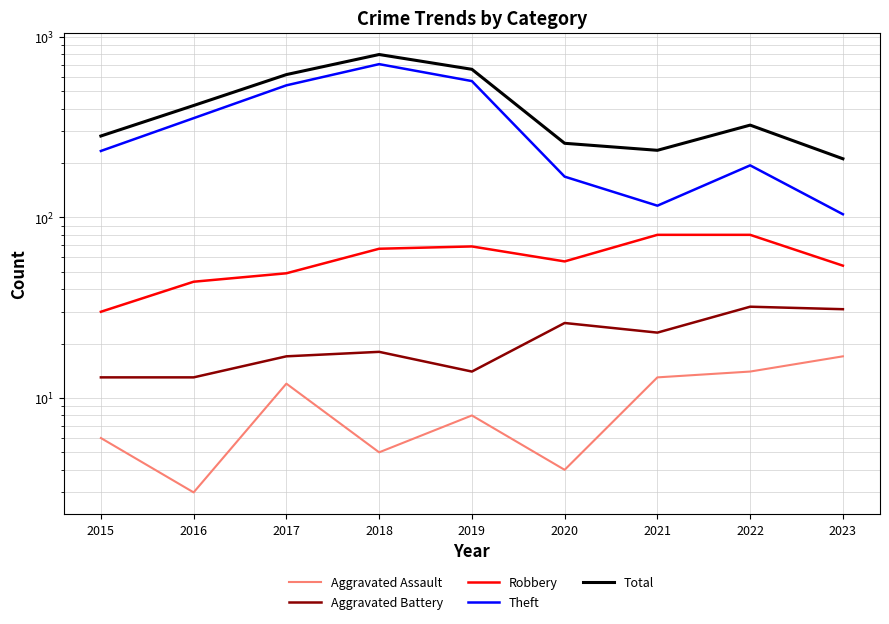

Read the Aggravated Assault value at 2018.

5